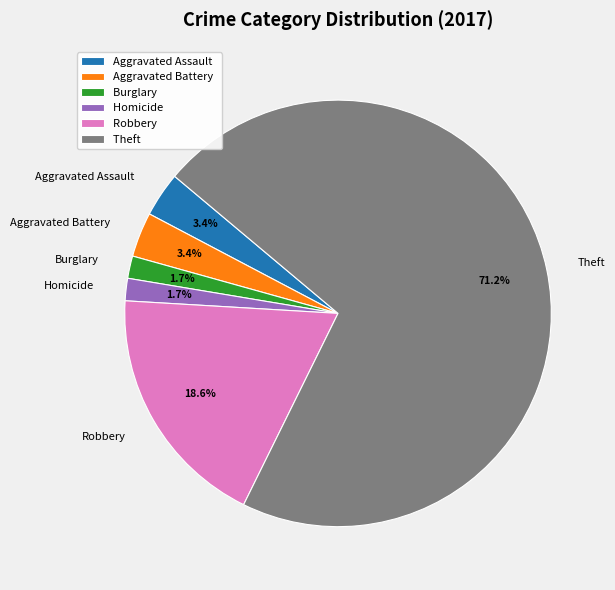

What is the ratio of the value at Homicide to the value at Aggravated Assault?

0.5